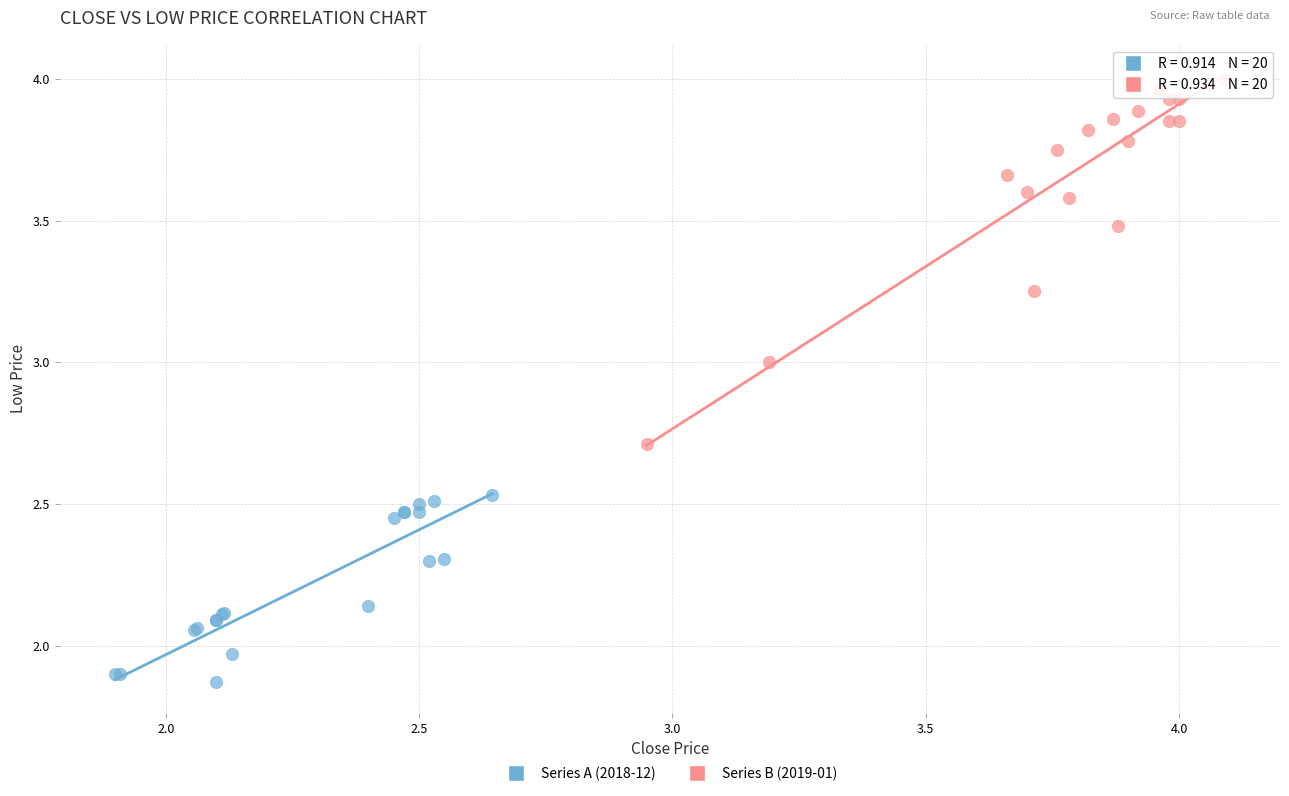

Which series contains the lowest Y value?

Series A (2018-12)